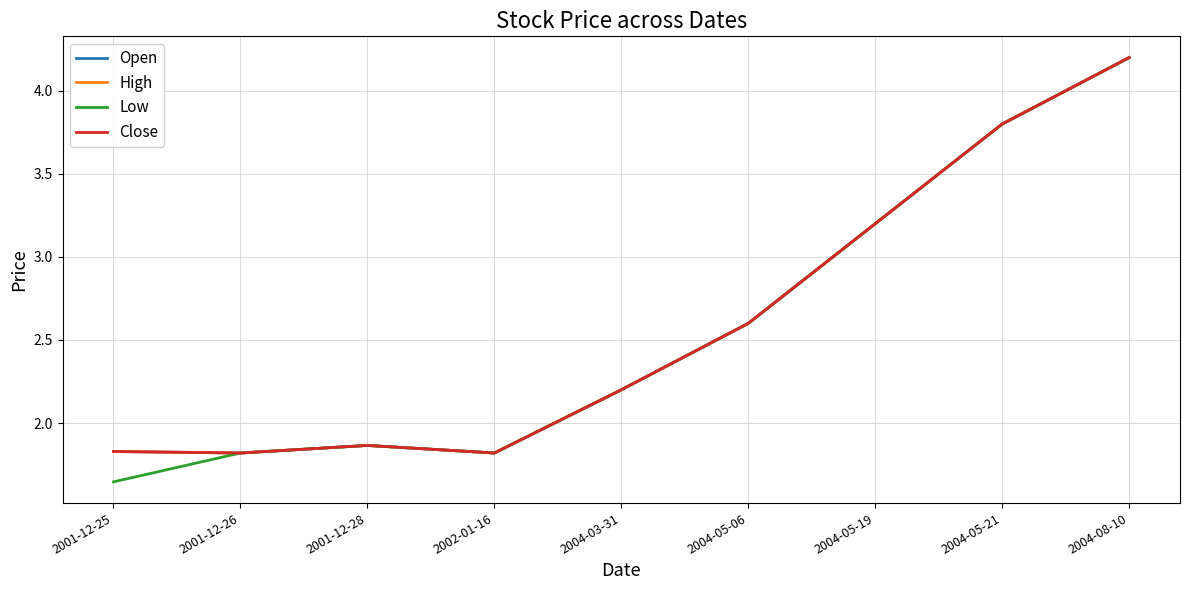

Which label corresponds to the largest value in the chart?

2004-08-10